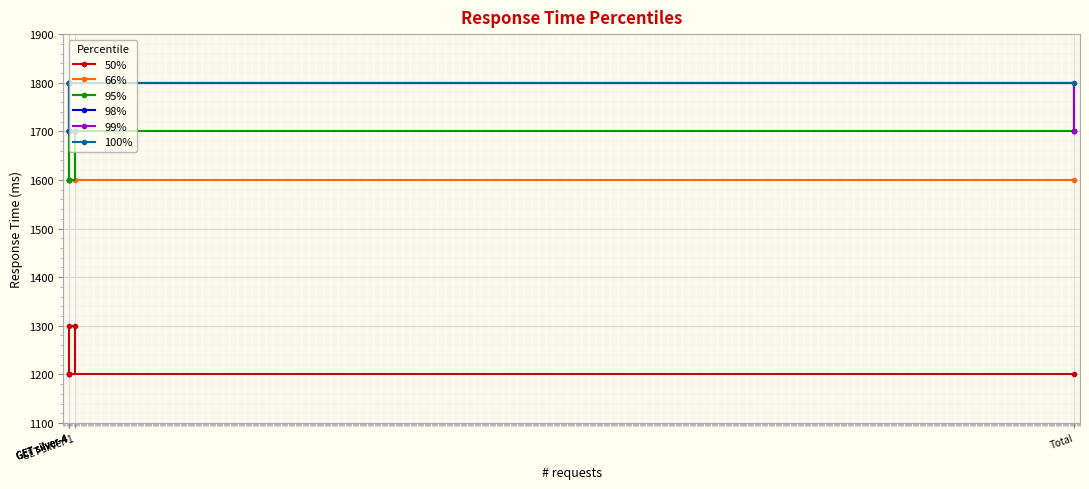

The 100% series shows 1700 at GET silver-4. True or false?

True